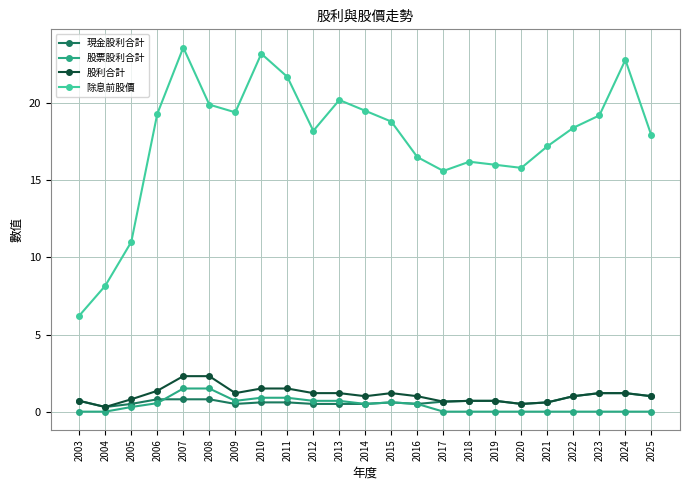

Does the chart display data point markers on the line(s)?

Yes